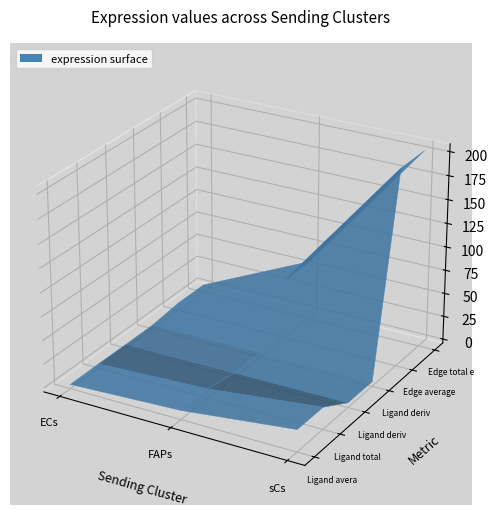

Reading left to right, list all the values displayed in this chart.

Ligand average expression value: ECs=0.3	FAPs=5.5	sCs=19.0
Ligand total expression value: ECs=0.3	FAPs=5.5	sCs=19.0
Ligand derived specificity of average expression value: ECs=0.0	FAPs=0.2	sCs=0.8
Ligand derived specificity of total expression value: ECs=0.0	FAPs=0.2	sCs=0.8
Edge average expression weight: ECs=3.7	FAPs=58.8	sCs=203.7
Edge total expression weight: ECs=3.7	FAPs=58.8	sCs=203.7